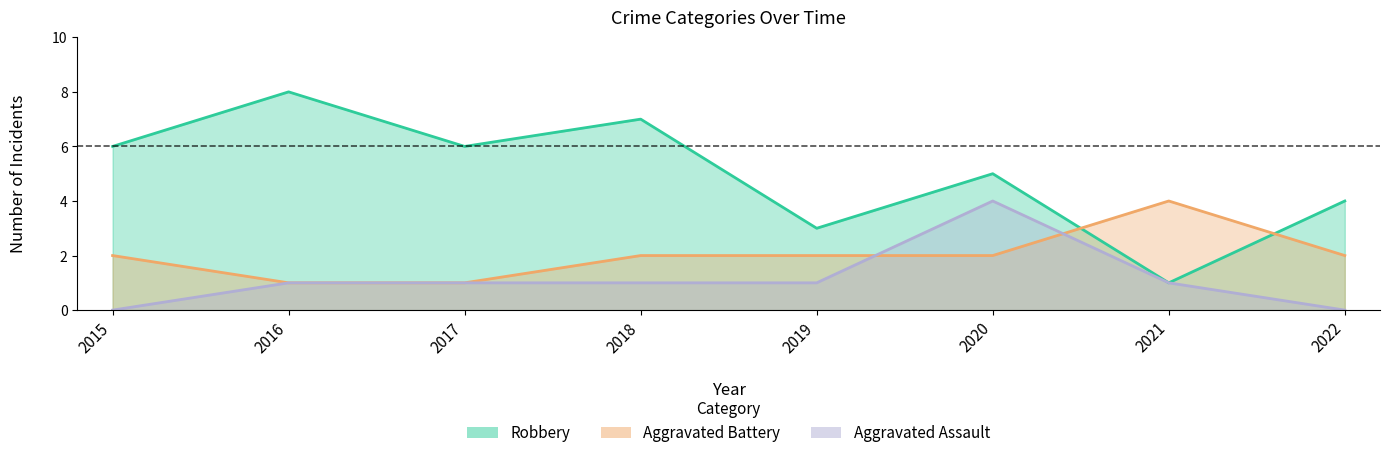

Does the chart display data point markers on the line(s)?

No